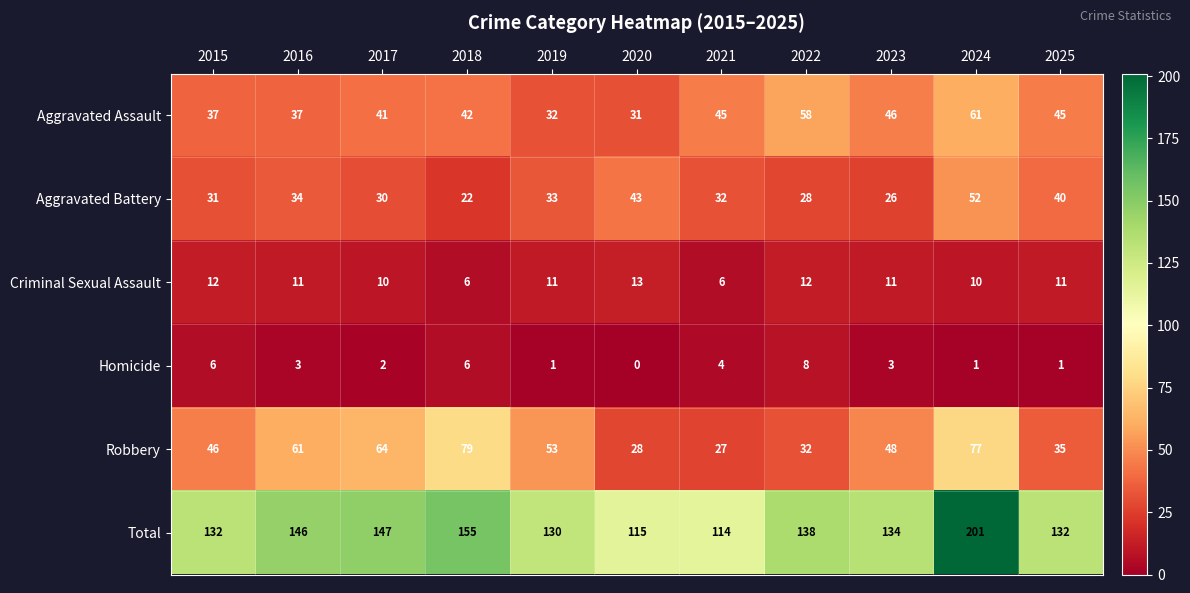

Which category has the highest value in the Robbery series?

2018